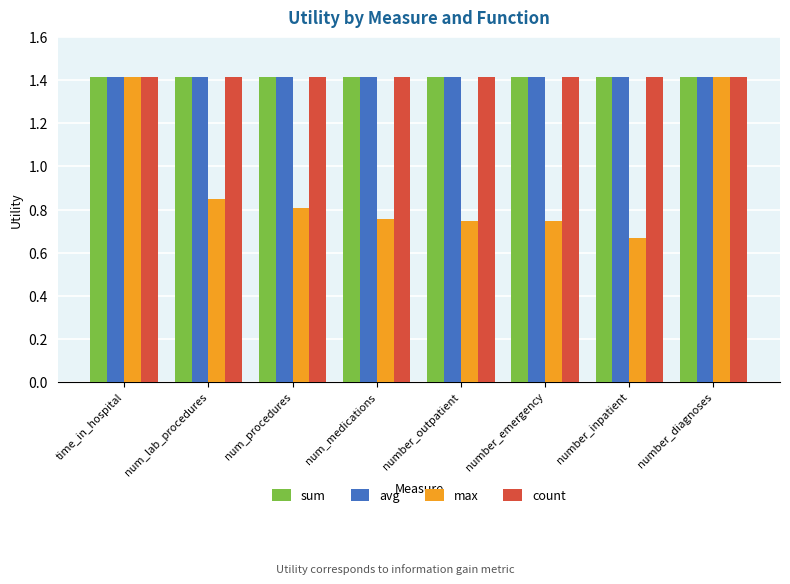

Which series has the largest range (max minus min)?

max